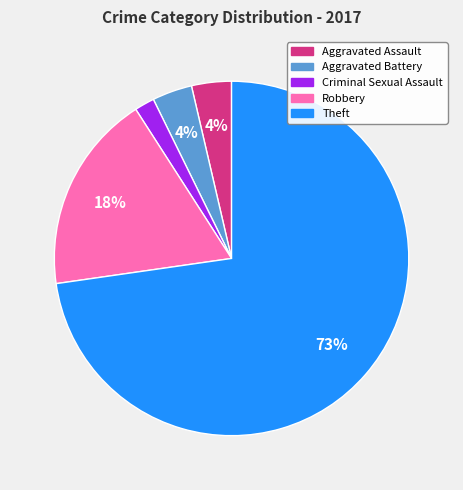

Which slice represents more than half of the pie?

Theft